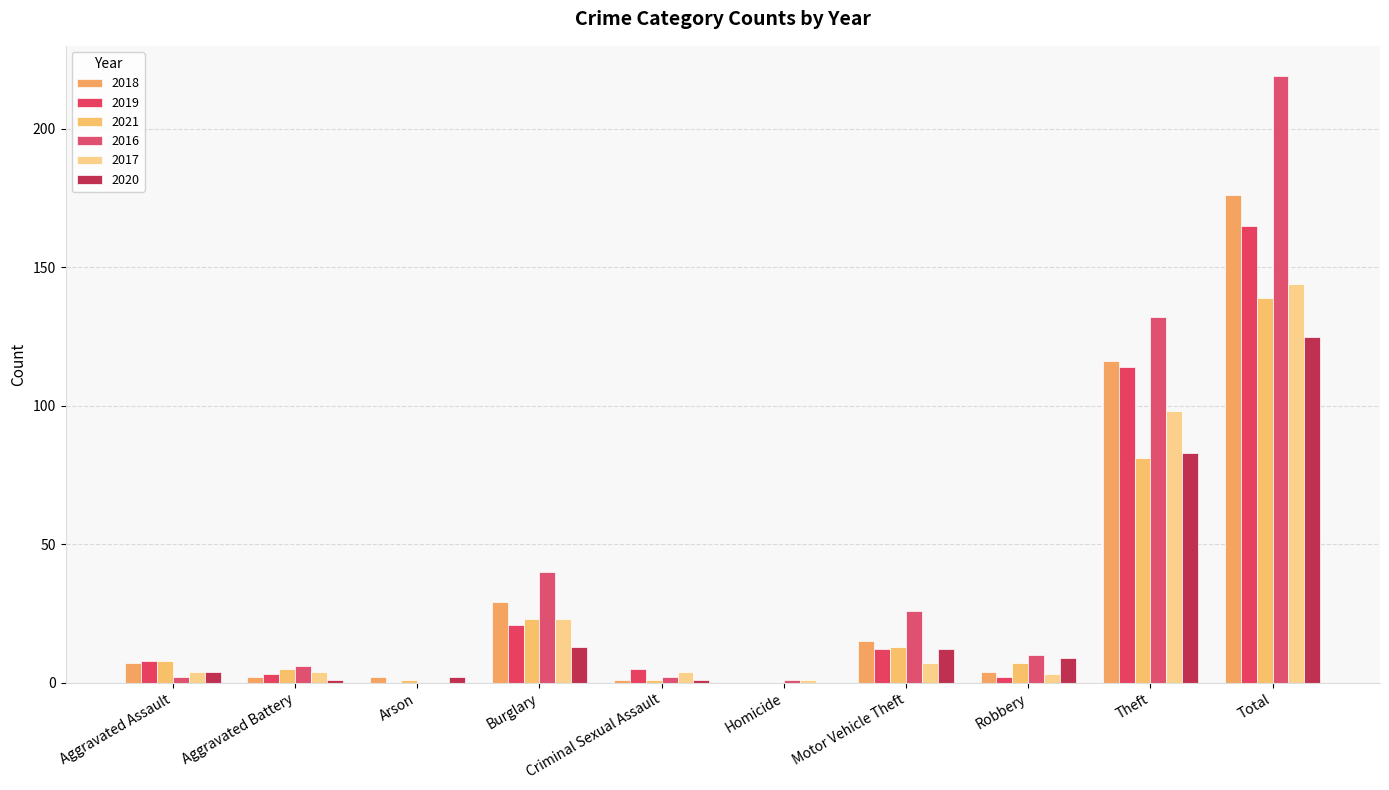

Which series has the largest range (max minus min)?

2016